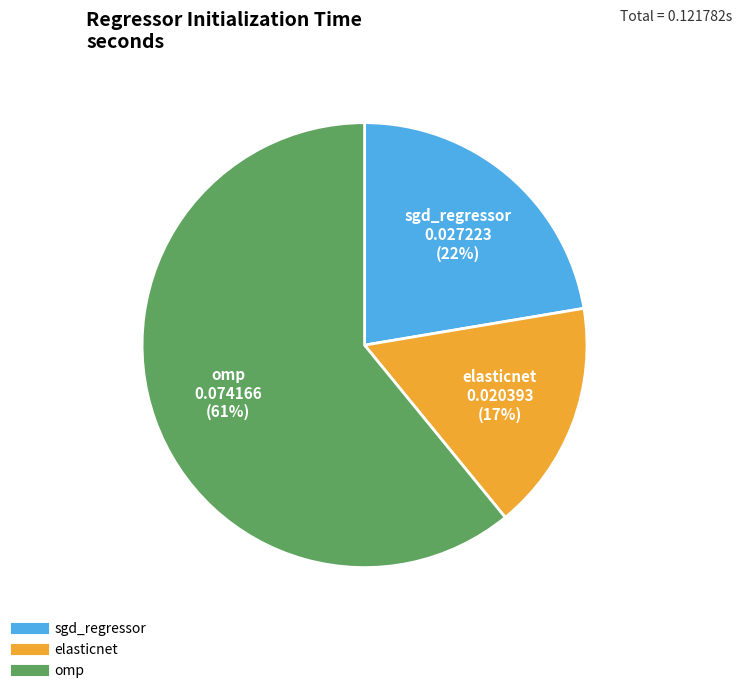

Do sgd_regressor and omp together represent more than half of the pie?

Yes